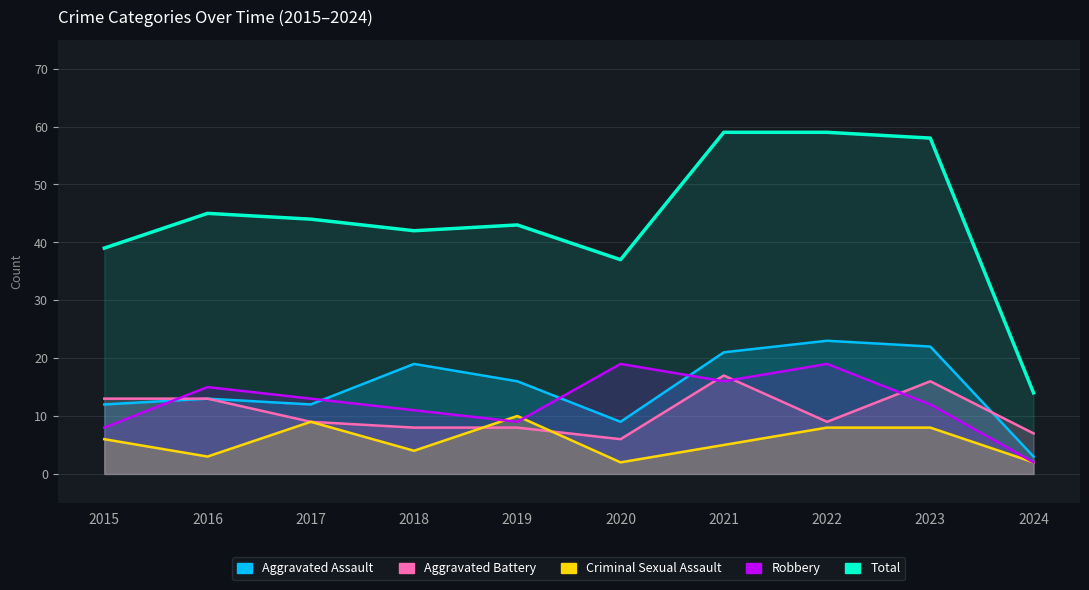

How many distinct data groups are displayed?

5